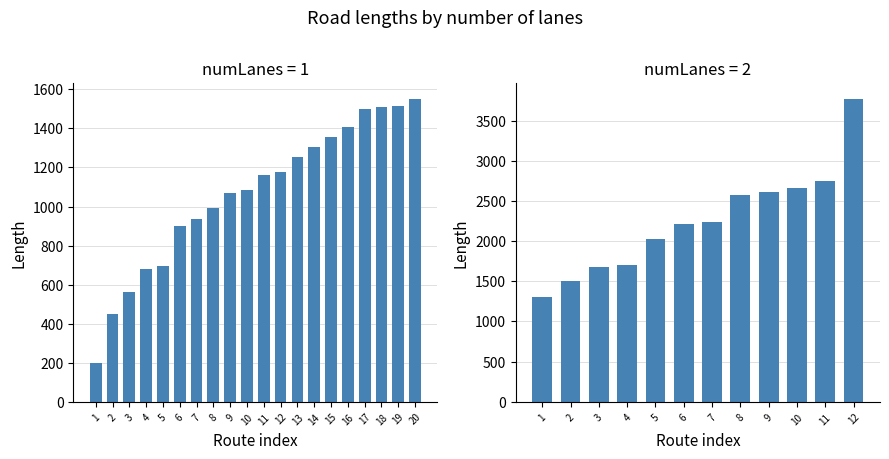

Is it true that the value at 2 is 1497.6?

True